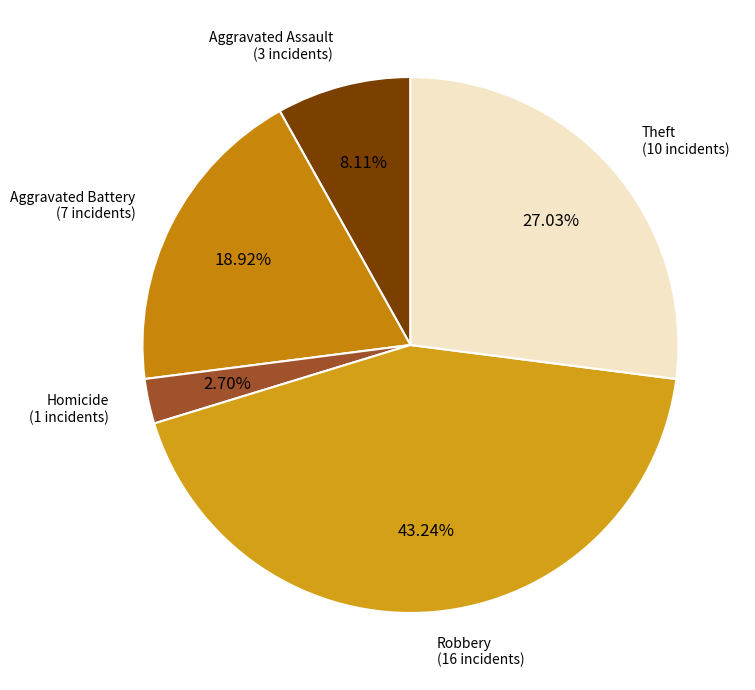

The Aggravated Battery slice represents 30% of the pie. True or false?

False